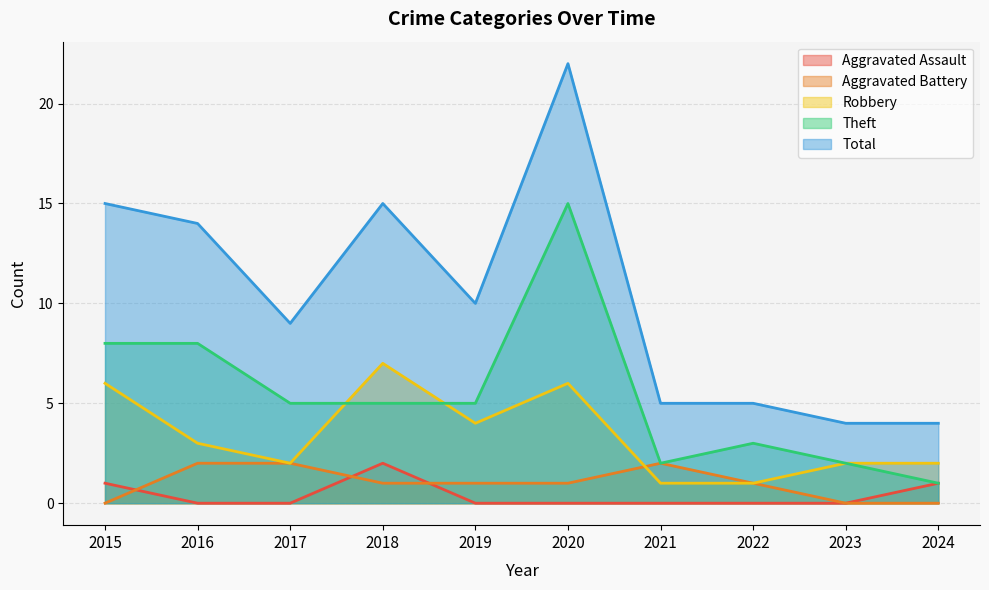

Count the Aggravated Battery values in the range 0 to 2.

10